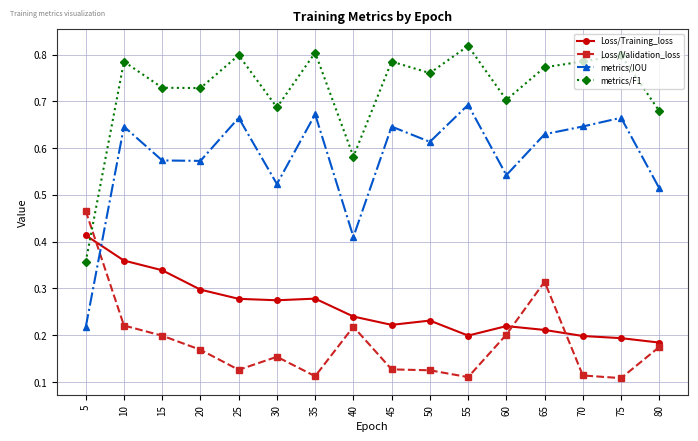

True or false: metrics/IOU and Loss/Training_loss cross at least once.

True